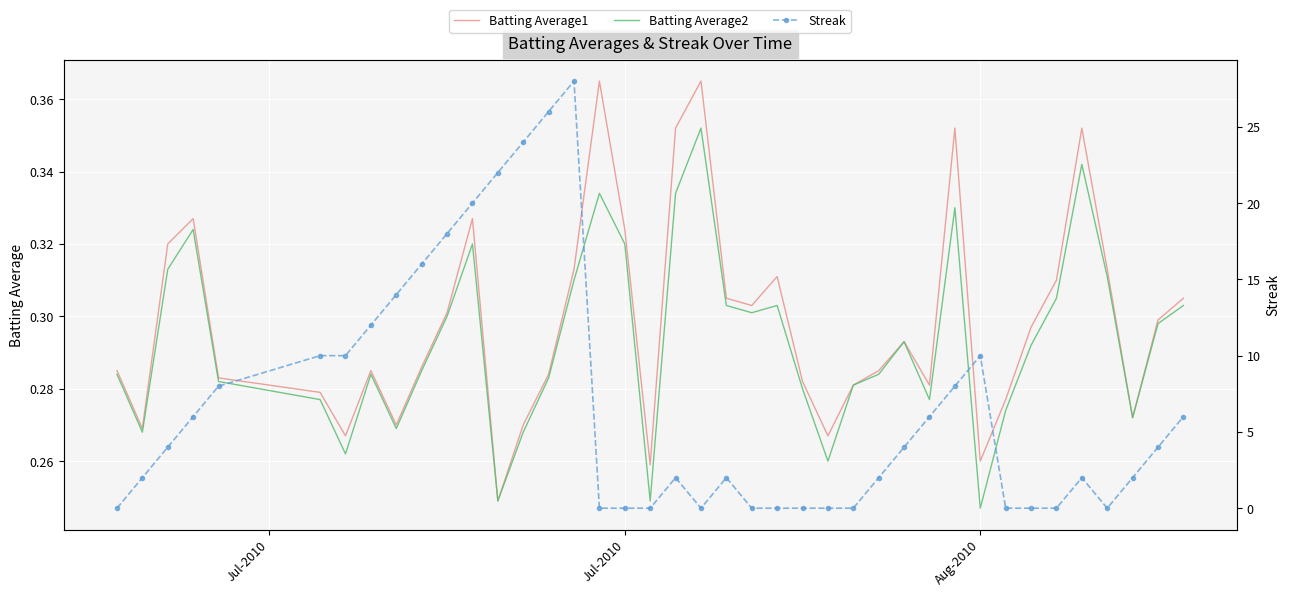

Which series has the largest total across all categories?

Streak